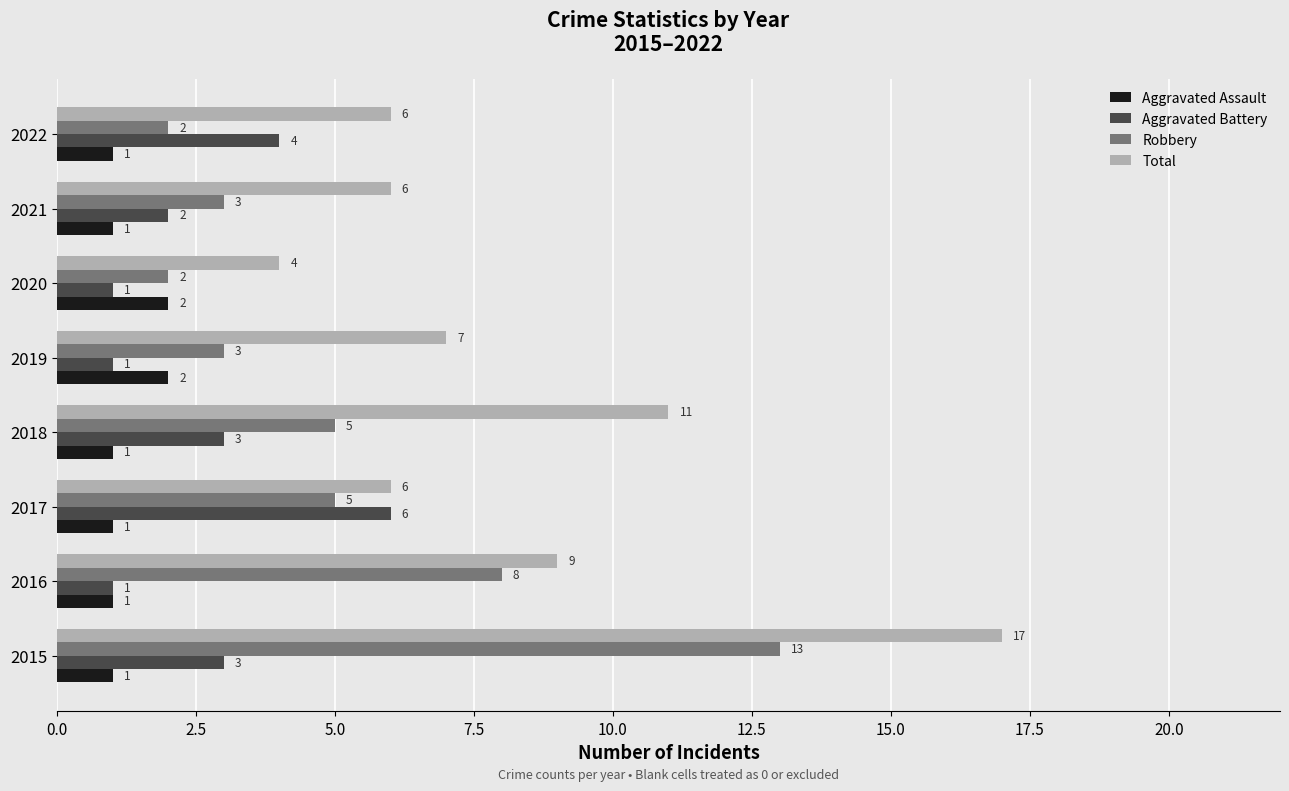

What is the difference between the highest and lowest values at 2018?

10